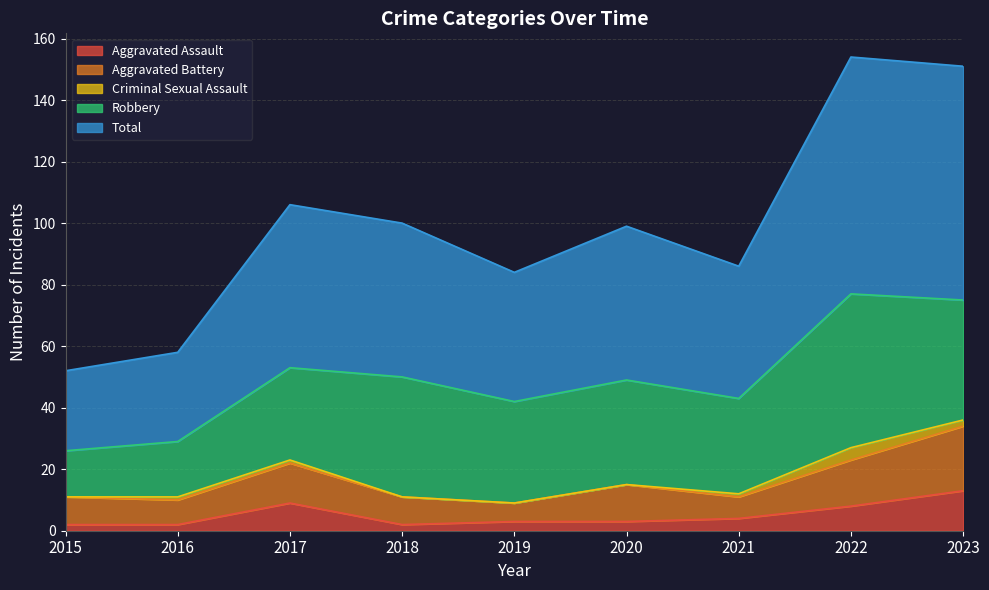

What is the sum of all Aggravated Assault values?

46